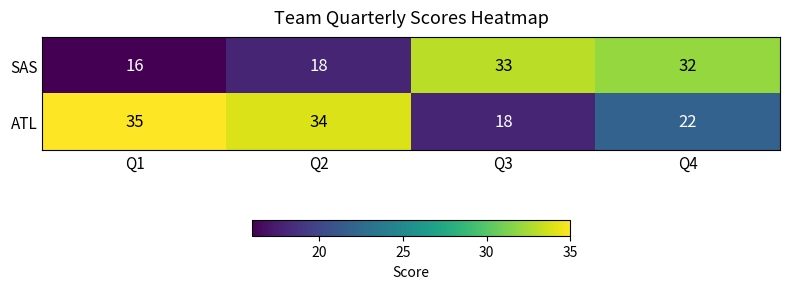

Rank the series by their maximum value, from lowest to highest.

SAS, ATL